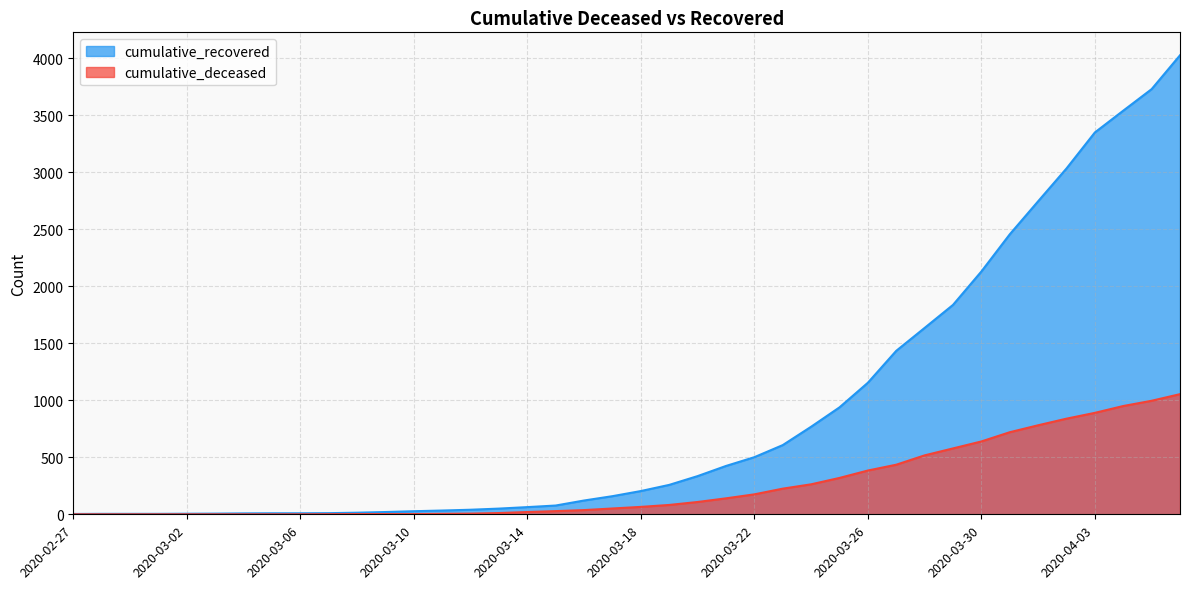

Reading left to right, transcribe all the data shown in this chart.

cumulative_recovered: 3	4	4	4	5	6	8	9	9	10	14	20	27	33	40	50	63	77	121	159	204	258	335	424	501	607	768	938	1154	1434	1635	1837	2130	2456	2746	3034	3350	3541	3730	4027
cumulative_deceased: 0	0	0	0	0	0	0	0	0	1	2	2	2	4	6	11	20	28	37	51	65	82	108	140	175	225	263	319	384	435	517	578	639	720	781	839	890	950	996	1054